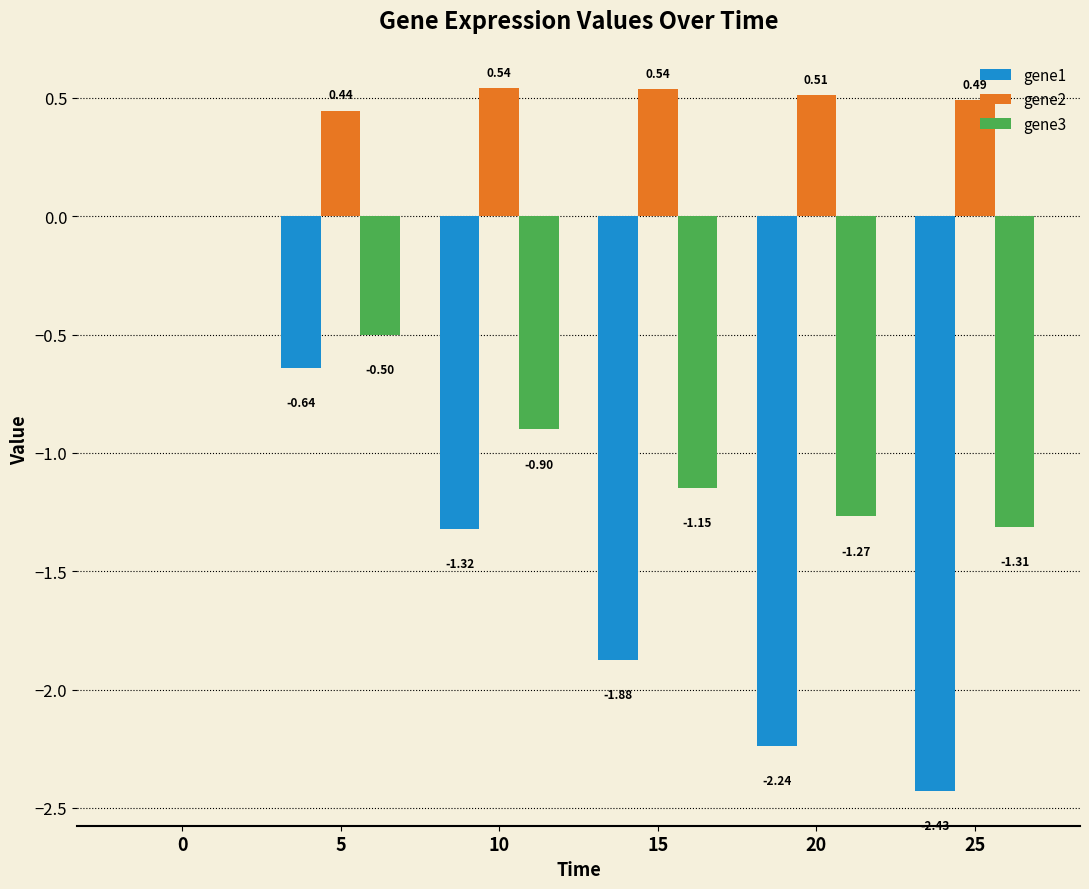

How many data points in gene2 are above 0?

5